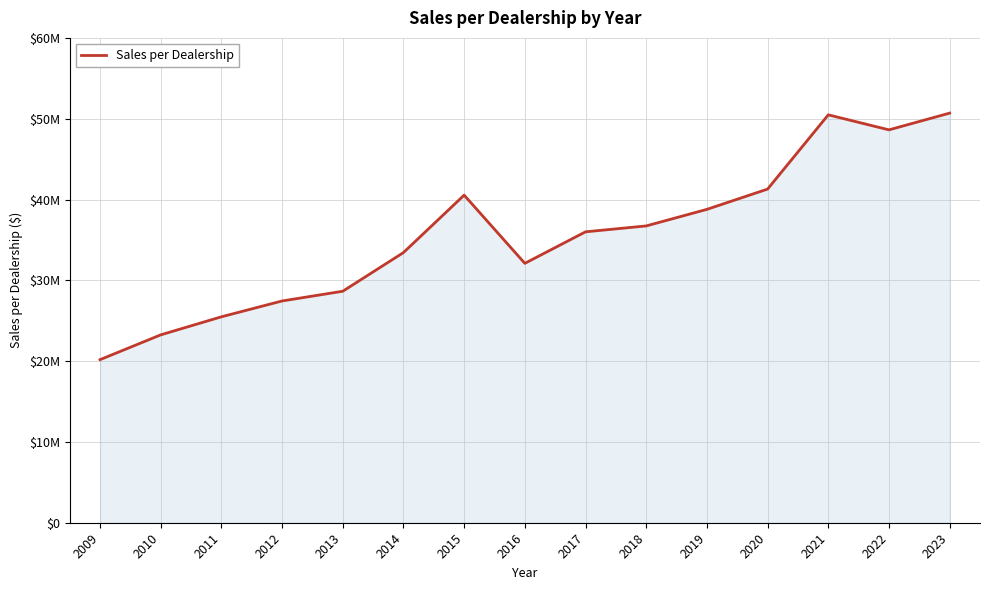

What is the average value?

35577800